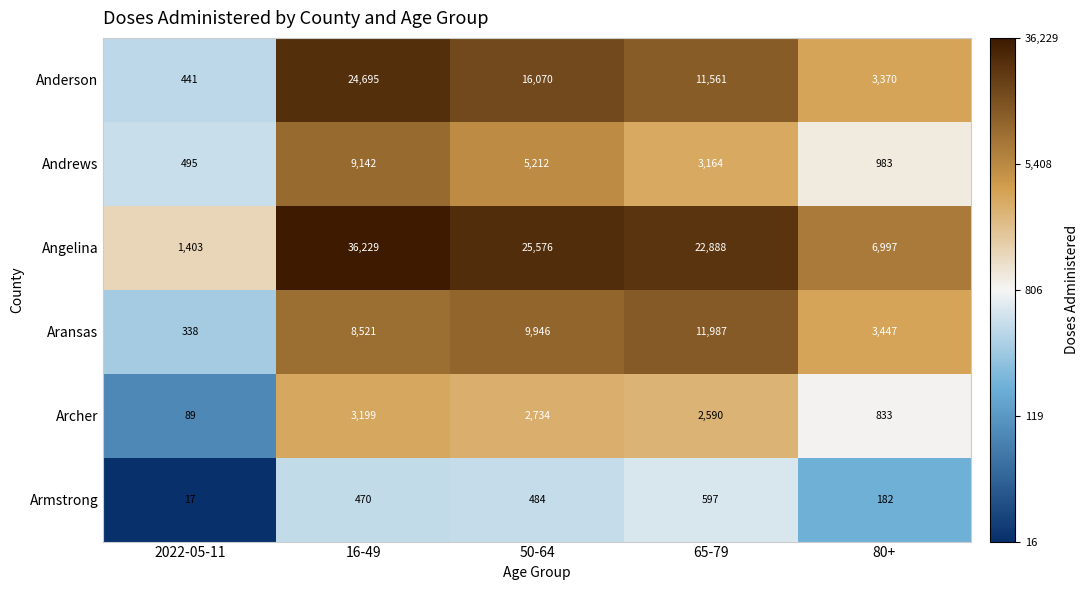

Is it true that Andrews equals 9142 at 16-49?

True